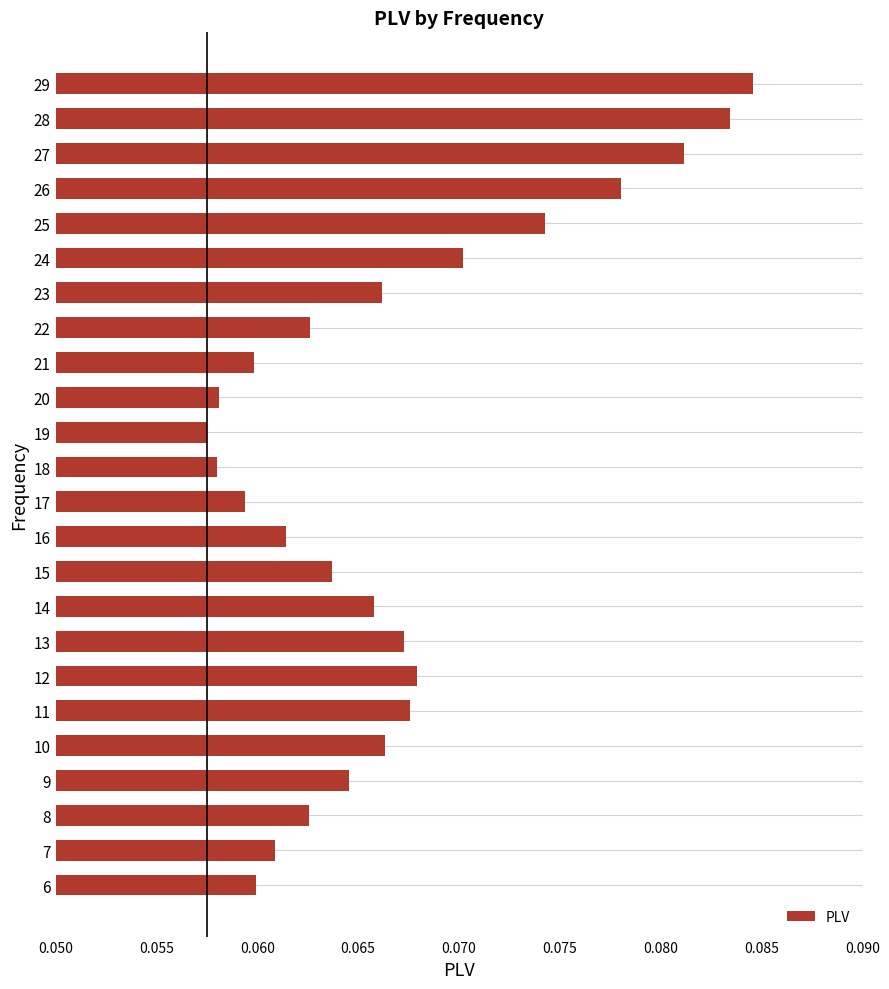

Which category has the highest value across all series?

29